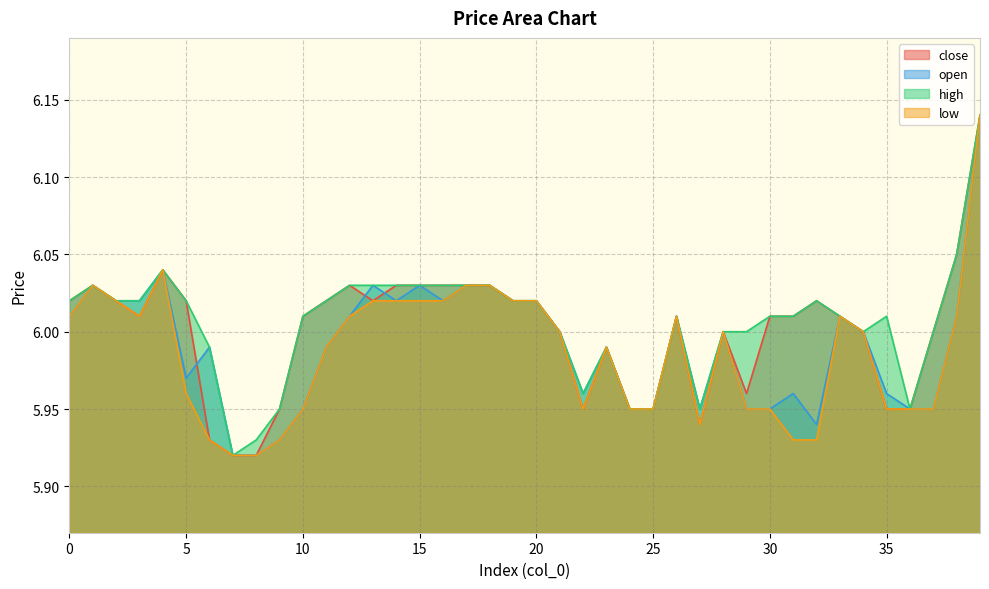

List the series in order of their peak value, lowest first.

close, open, high, low